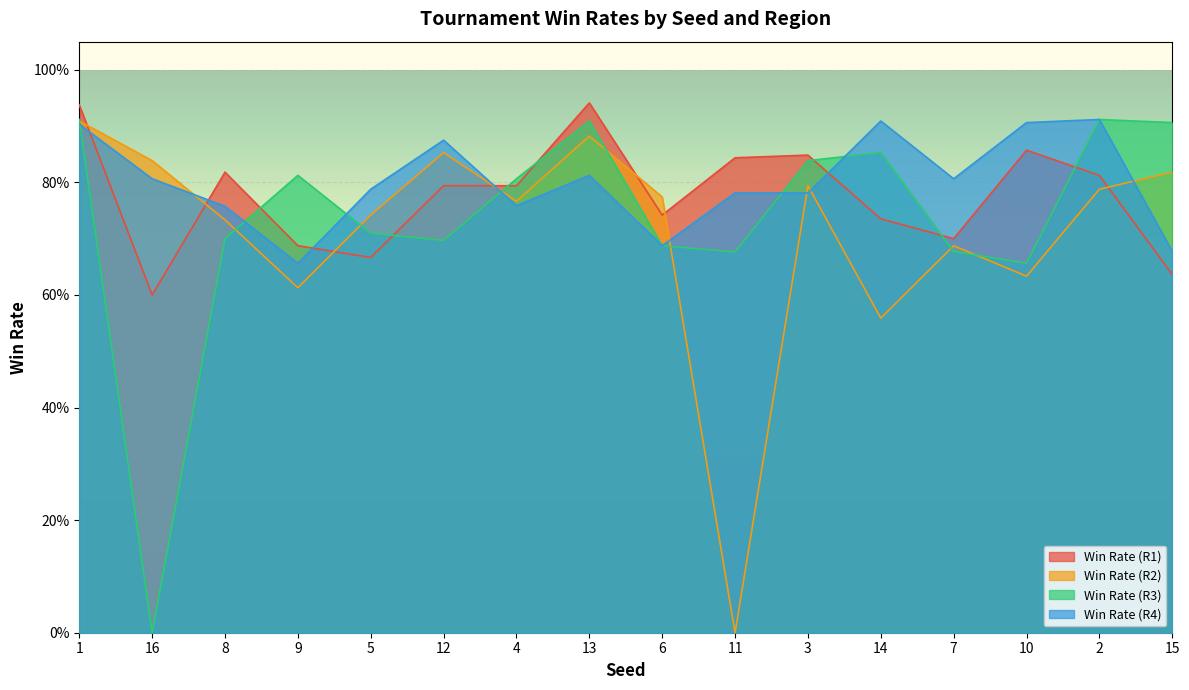

What is the sum of all Win Rate (R4) values?

12.8